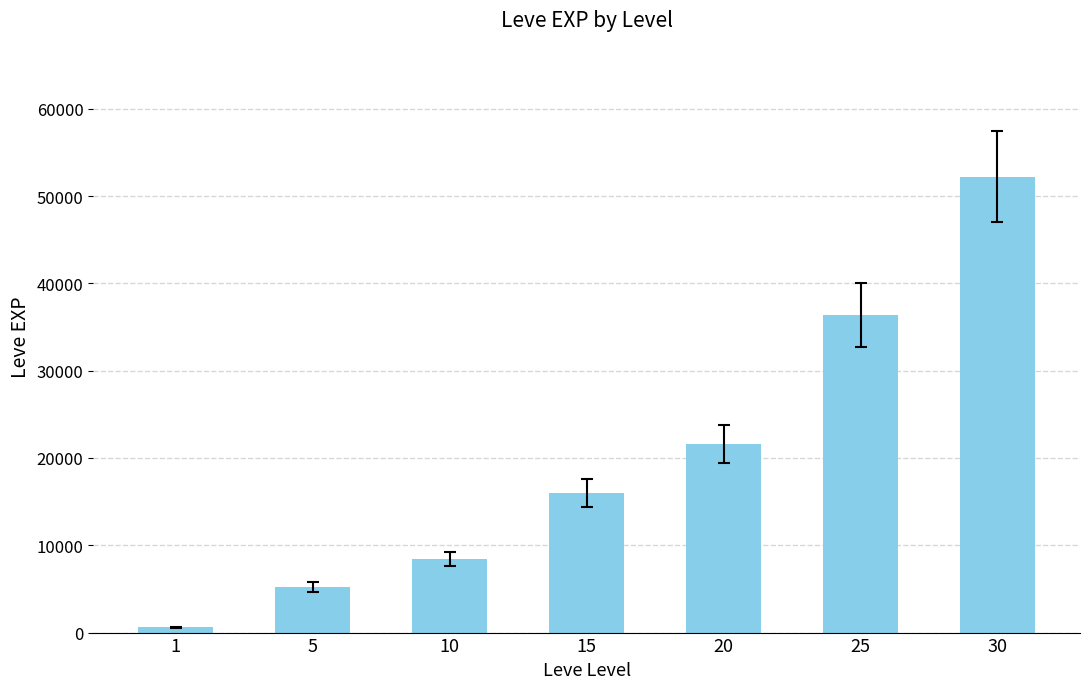

Rank the categories by value from lowest to highest.

1, 5, 10, 15, 20, 25, 30